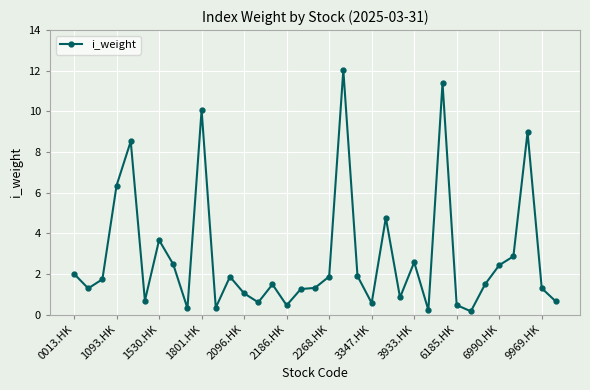

True or false: the data has more than 1 interior local peaks.

True